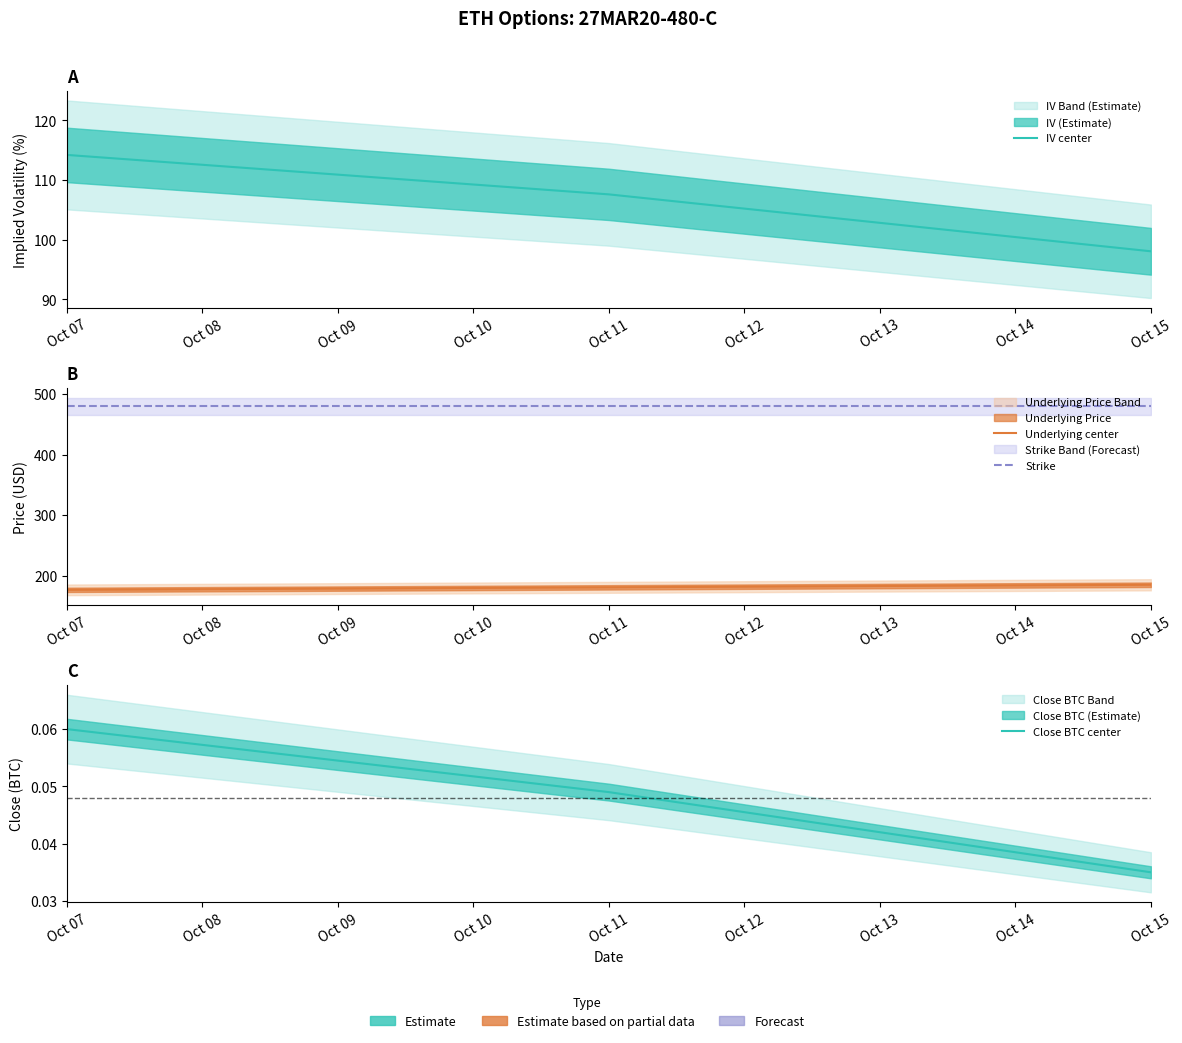

How many Close BTC center values are between 0 and 1?

3